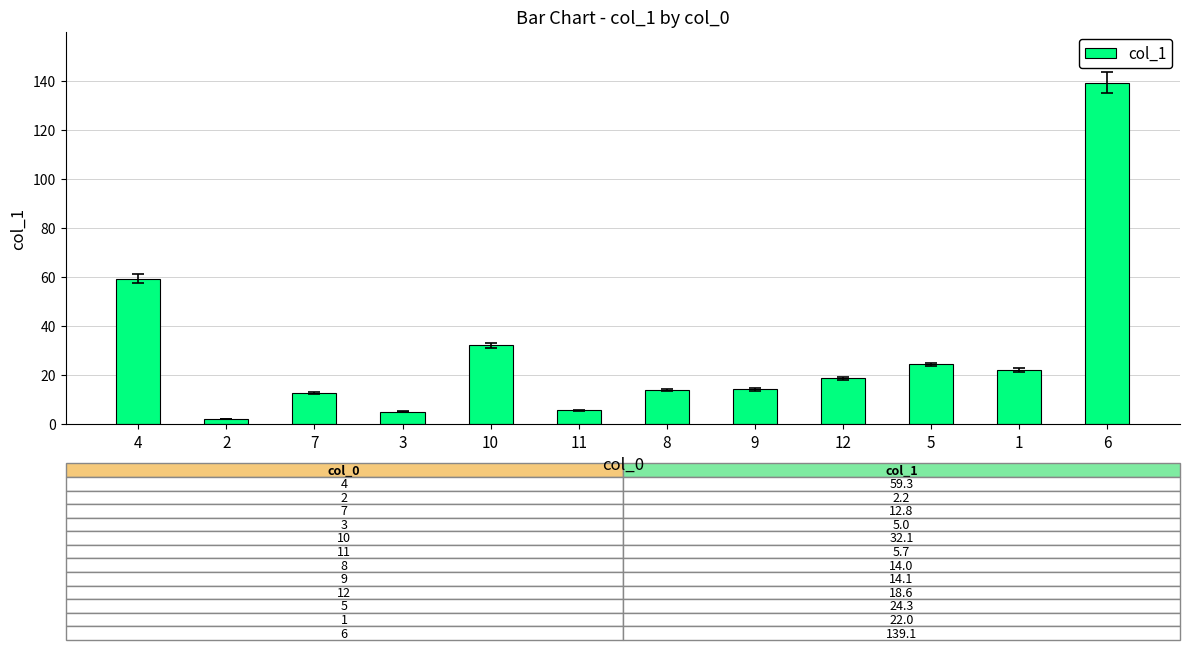

The chart shows a value of 9.0 at 12. True or false?

False